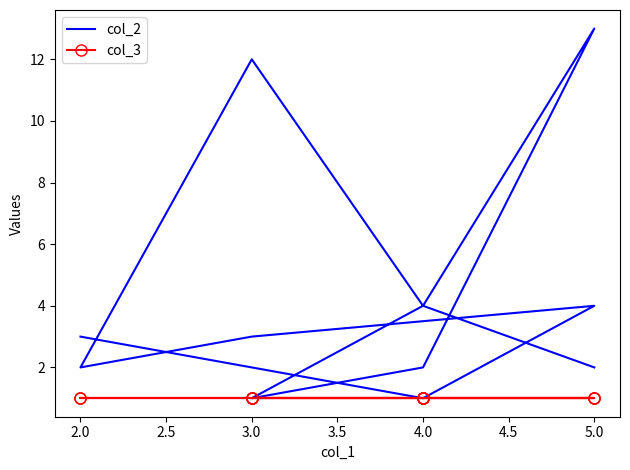

What is the minimum value shown in the chart?

1